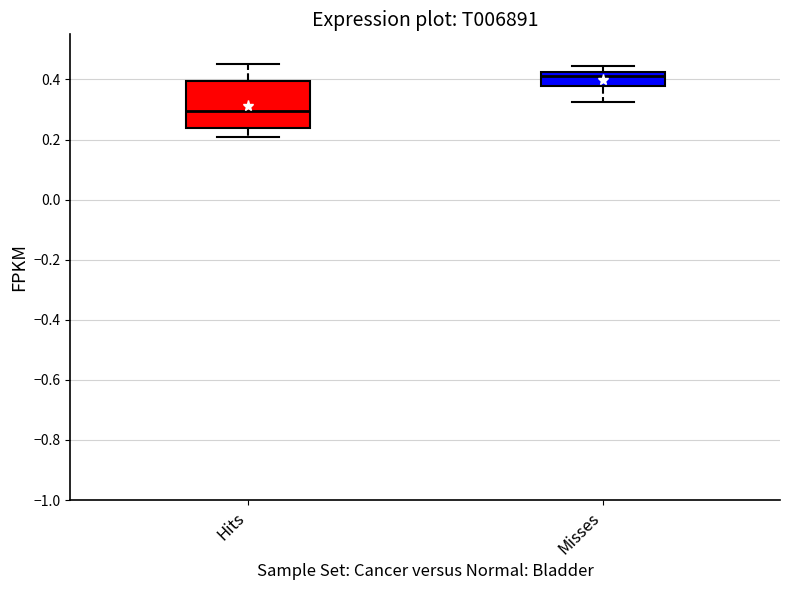

Reading left to right, transcribe this box plot: for each box, give where its median line is, the range the box spans, and where its two whiskers end, as read against the y-axis. The values are not printed on the chart, so give them approximately, as read against the axis.

Hits: median 0.30, box 0.24 to 0.40, whiskers 0.20 to 0.46
Misses: median 0.40, box 0.38 to 0.42, whiskers 0.32 to 0.44